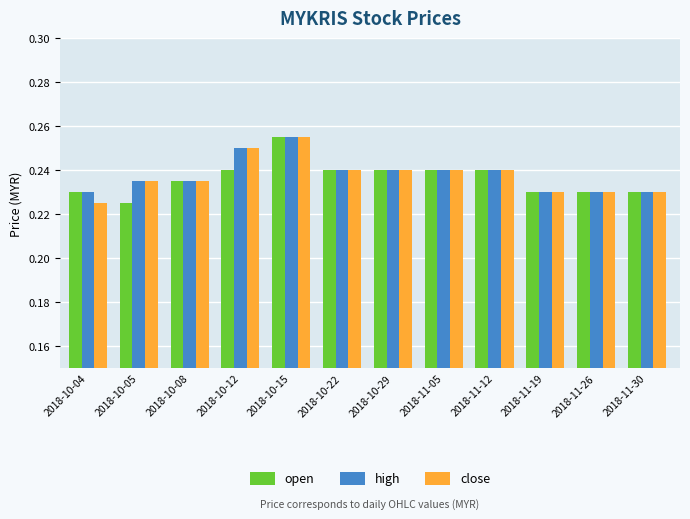

Which category has the lowest value in the open series?

2018-10-05